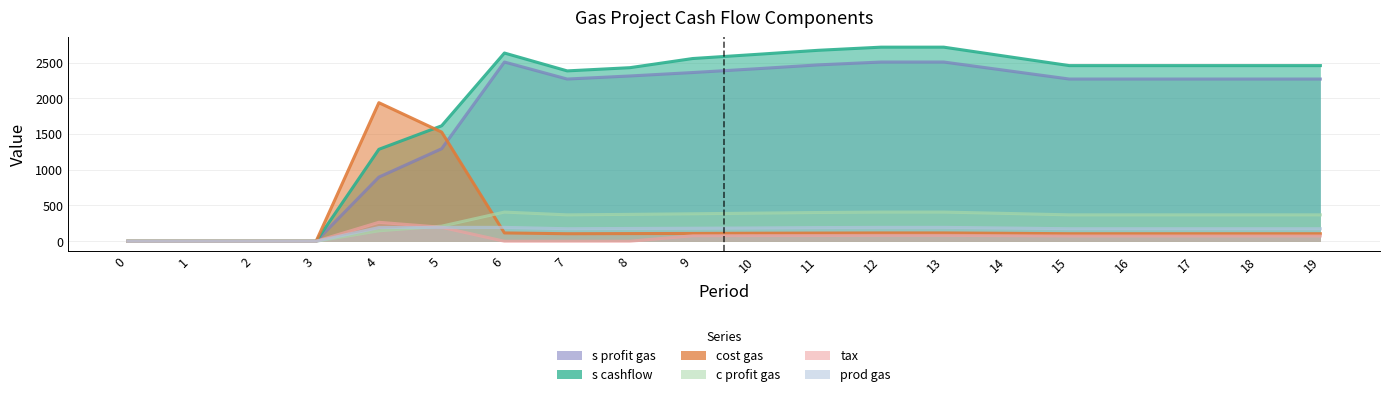

How many values in the c profit gas series exceed 369?

8